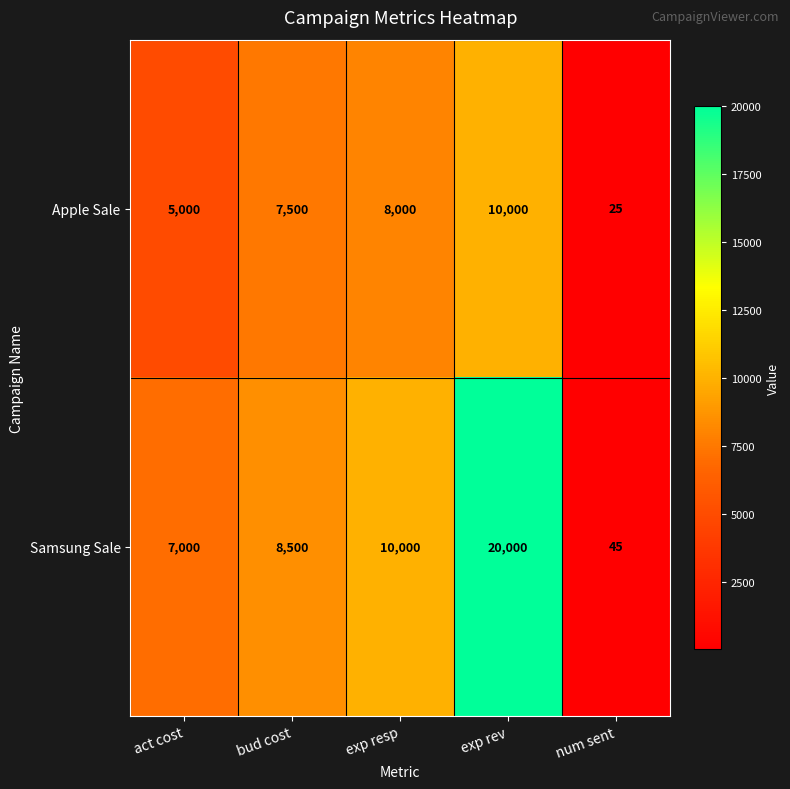

Which series has the largest range (max minus min)?

Samsung Sale